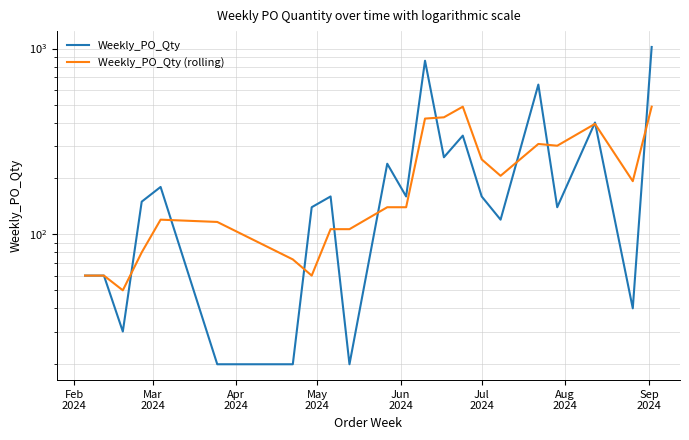

How many lines are shown in the chart?

2